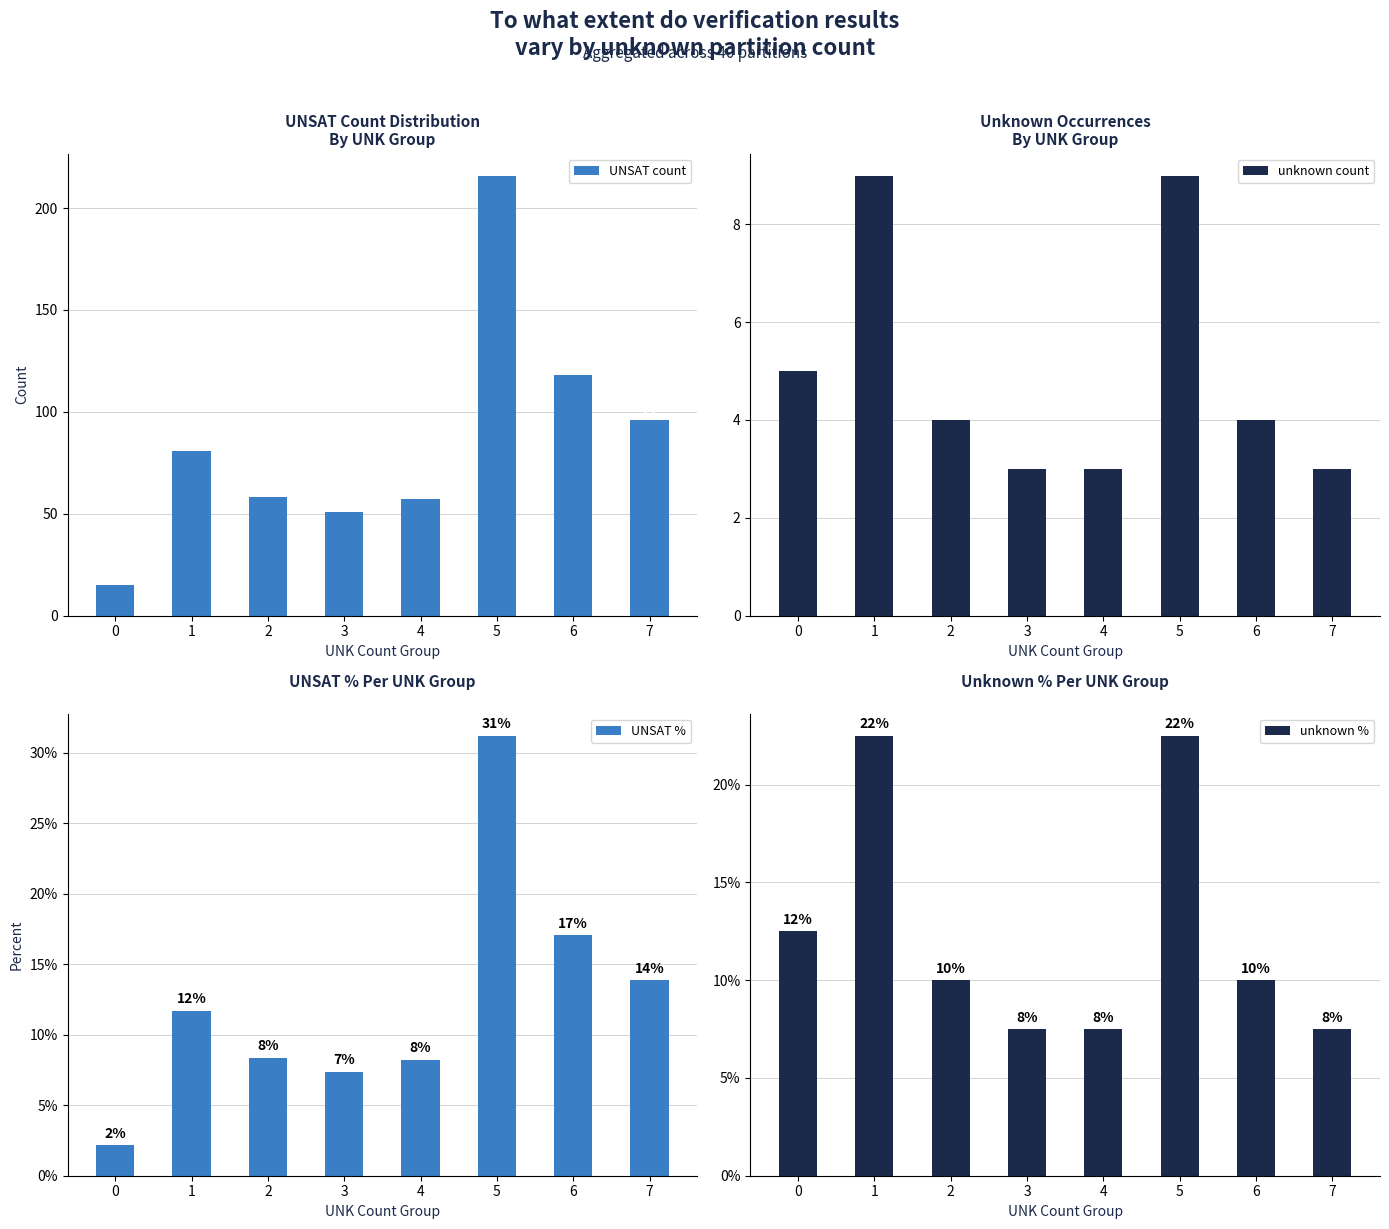

How many values in the UNSAT % series exceed 11?

4